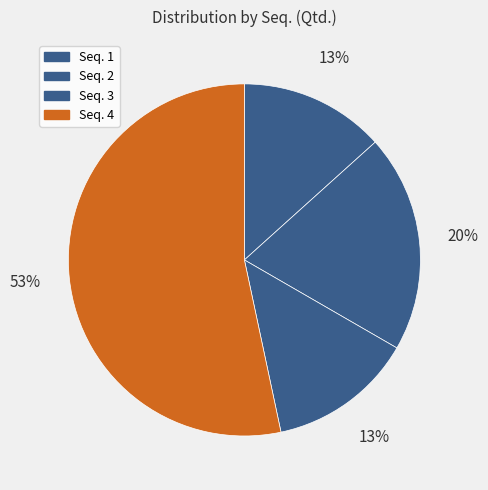

Count the number of slices in the pie.

4